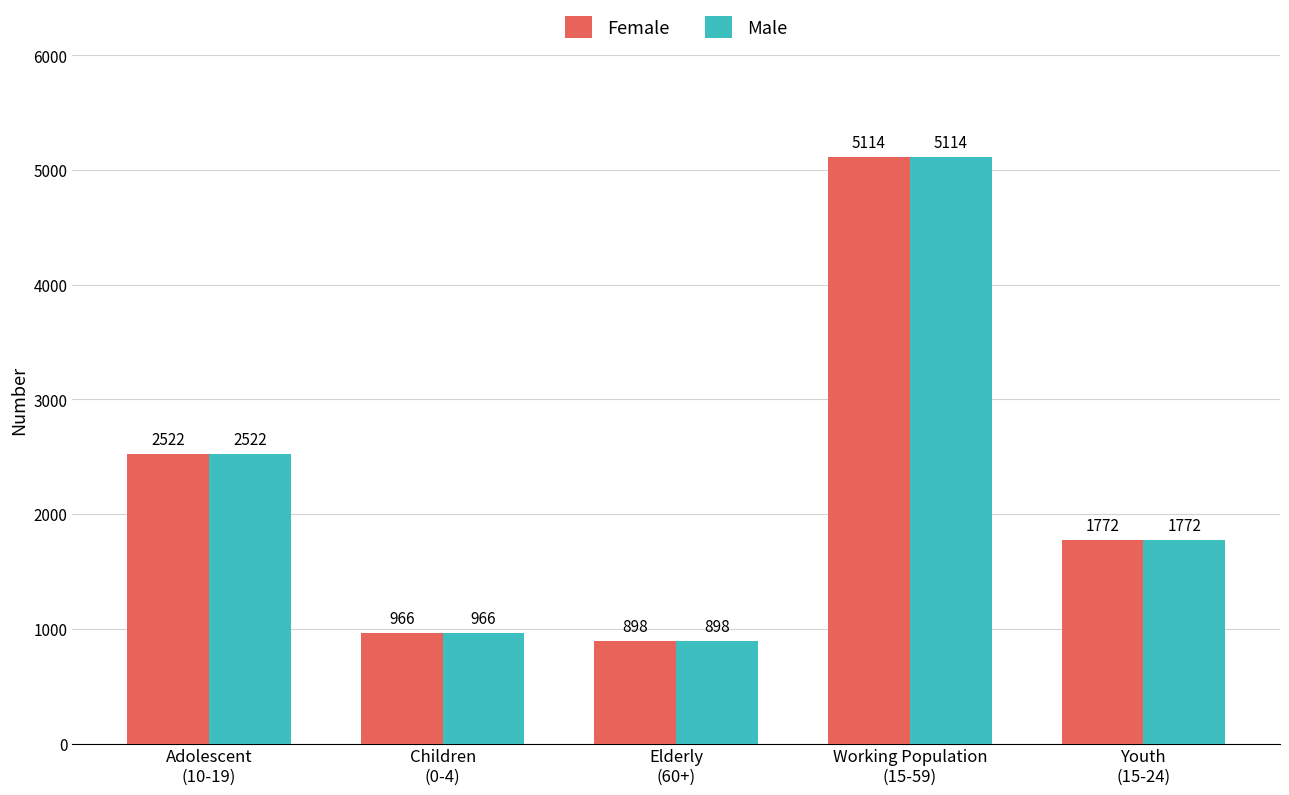

Which category has the highest value in the Male series?

Working Population
(15-59)